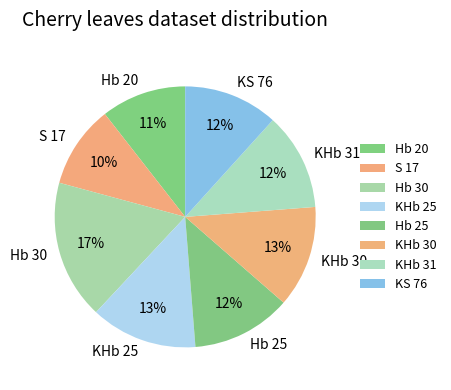

Is it true that KHb 25 is 2% of the pie?

False